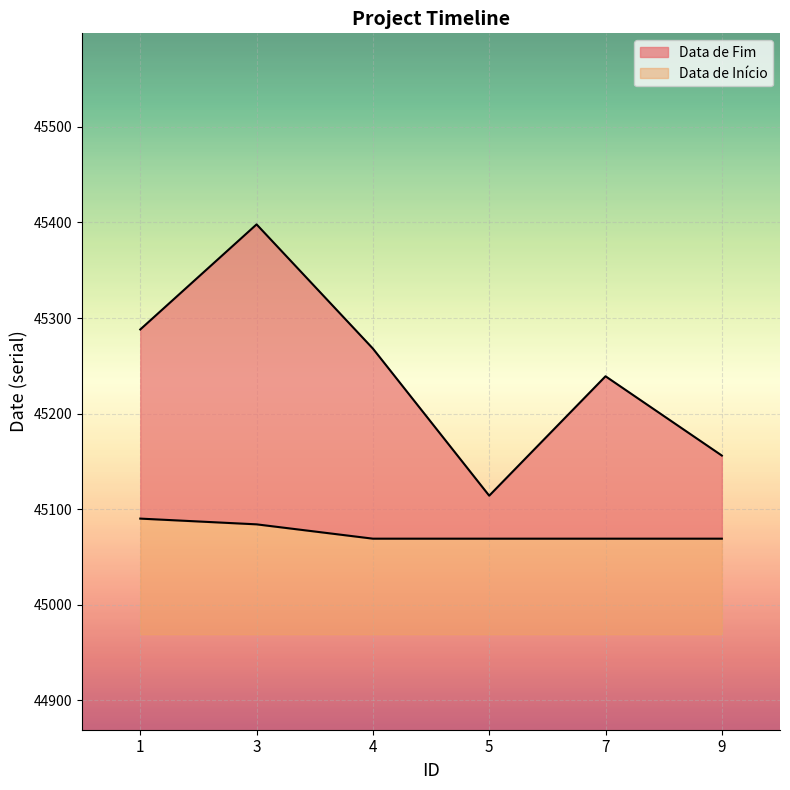

True or false: Data de Início and Data de Fim cross at least once.

False